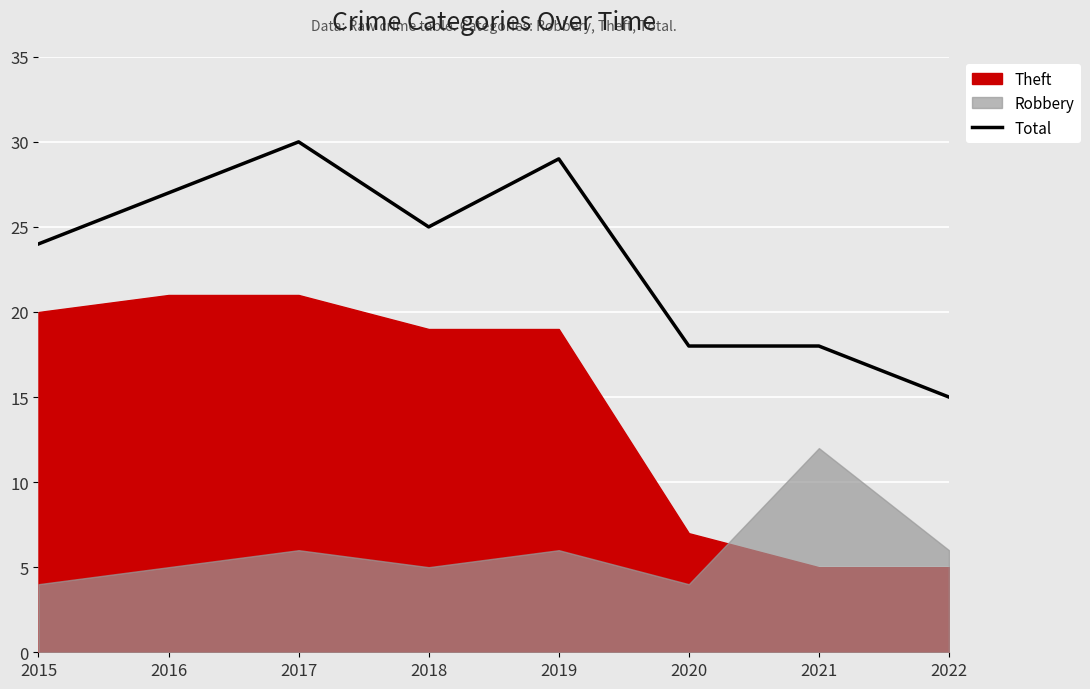

Where is the first local maximum?

2017